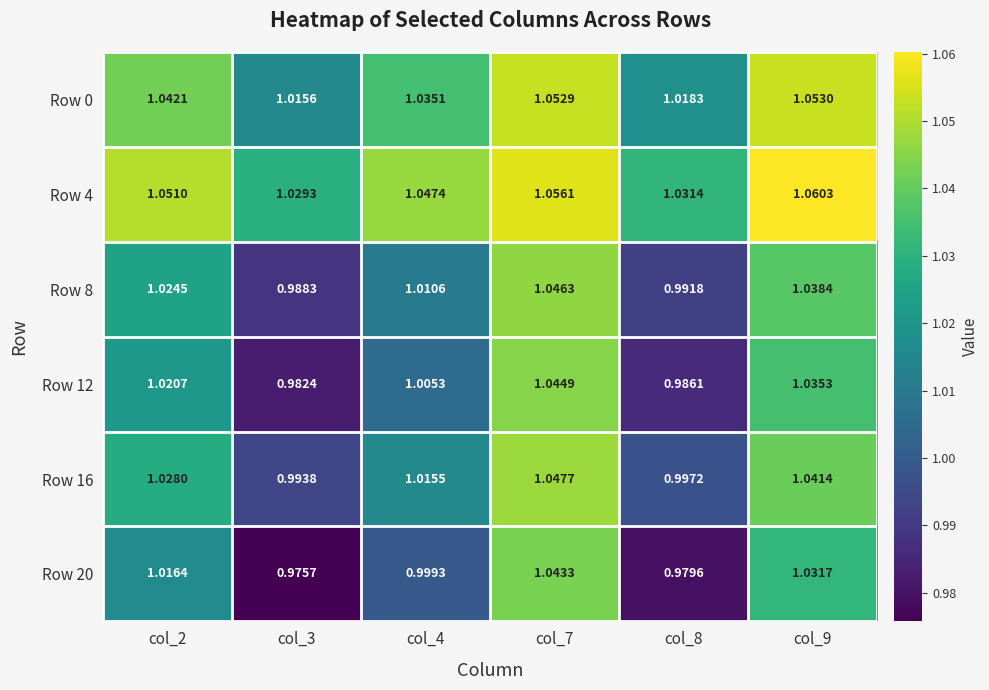

At which category does the chart reach its peak across all series?

col_9